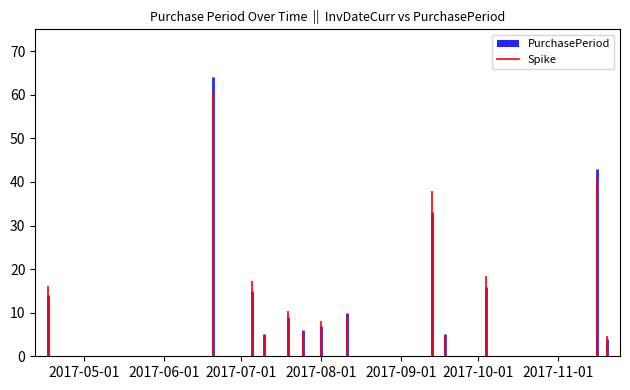

Reading right to left, what are all the values shown in this chart?

2017-11-20=4	2017-11-16=43	2017-10-04=16	2017-09-18=5	2017-09-13=33	2017-08-11=10	2017-08-01=7	2017-07-25=6	2017-07-19=9	2017-07-10=5	2017-07-05=15	2017-06-20=64	2017-04-17=14